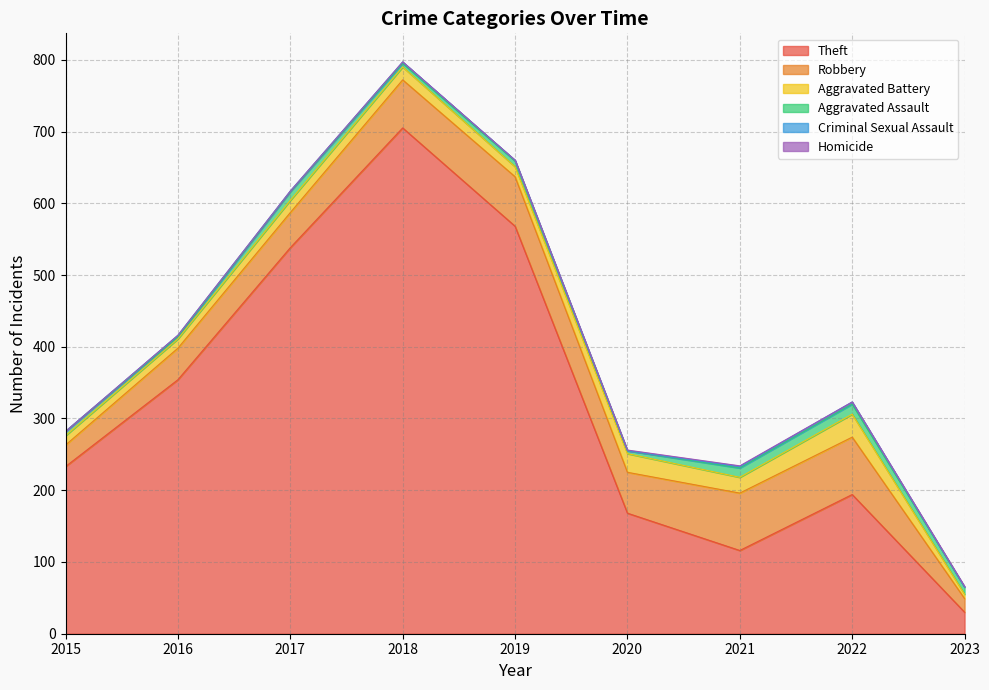

Which label corresponds to the smallest value in the chart?

2015